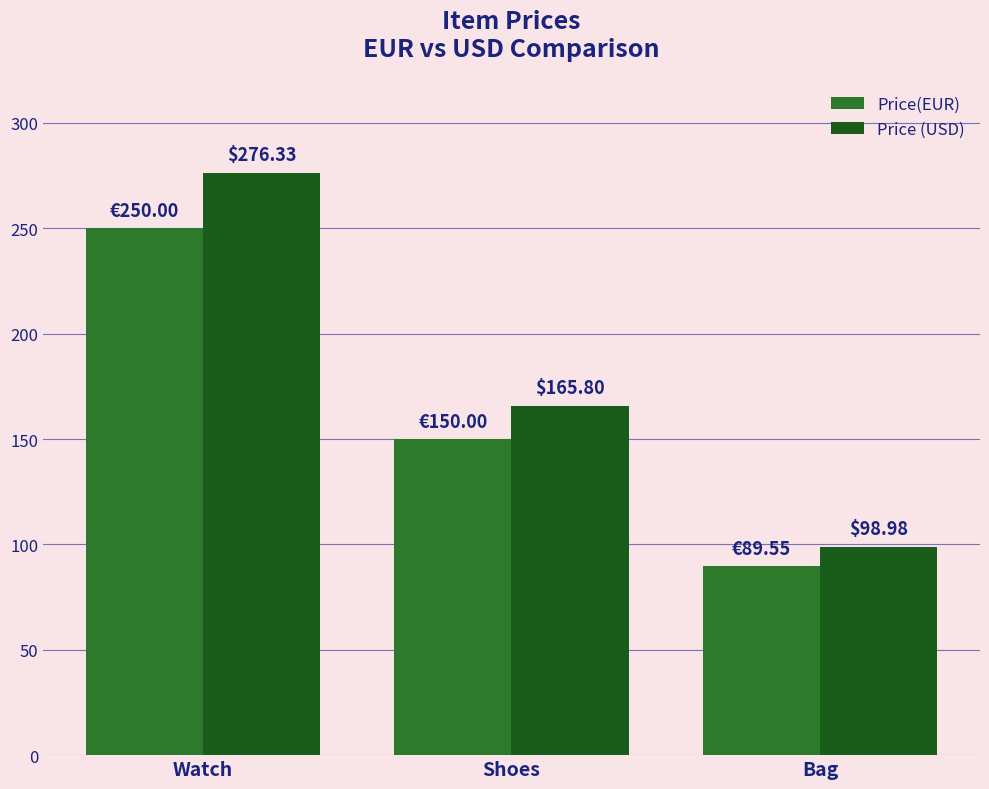

What is the sum of the Price (USD) values at Bag and Watch?

375.3